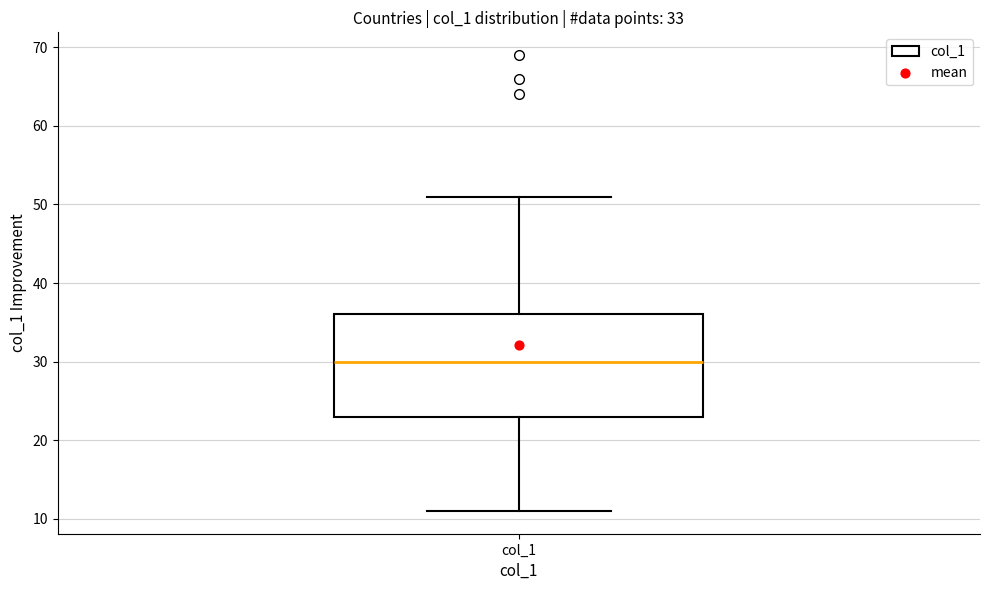

Read this box plot against the y-axis: the position of the median line, the range covered by the box, and the ends of both whiskers. The values are not printed on the chart, so give them approximately, as read against the axis.

median 30, box 23 to 36, whiskers 11 to 51